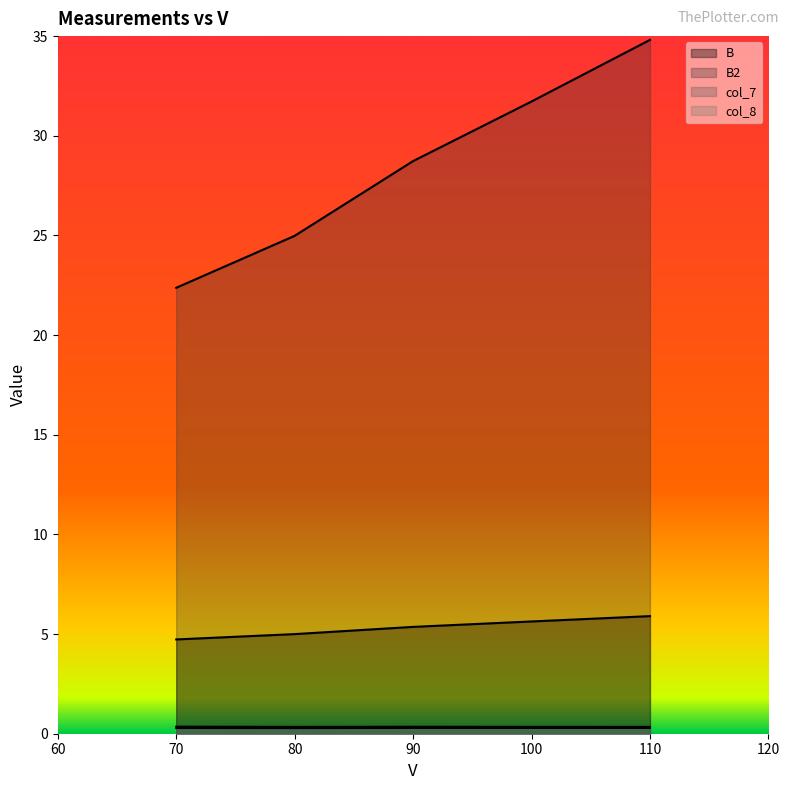

What is the highest value of the B2 series?

34.8